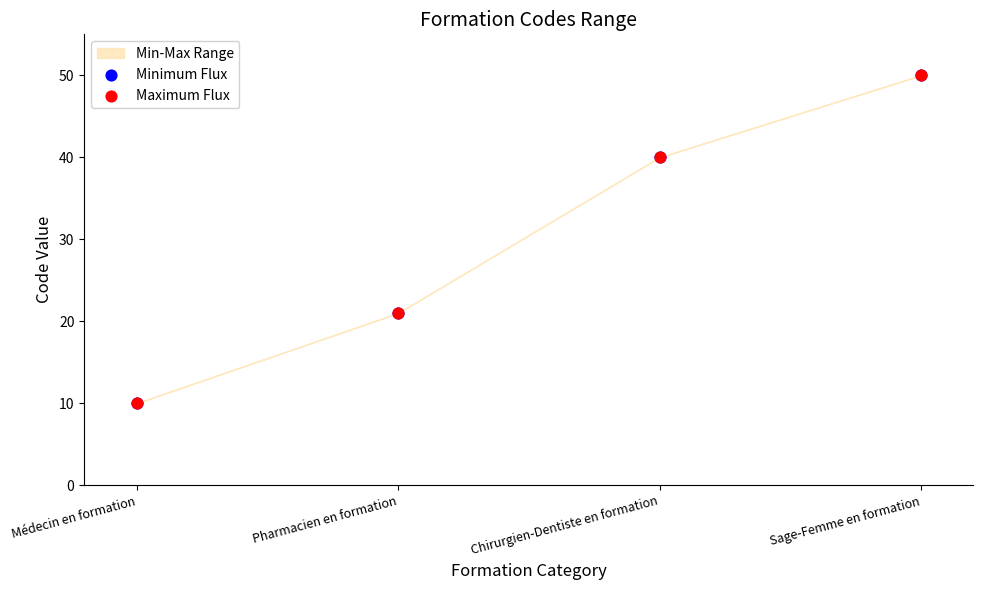

Which series has the widest spread of Y values?

Minimum Flux